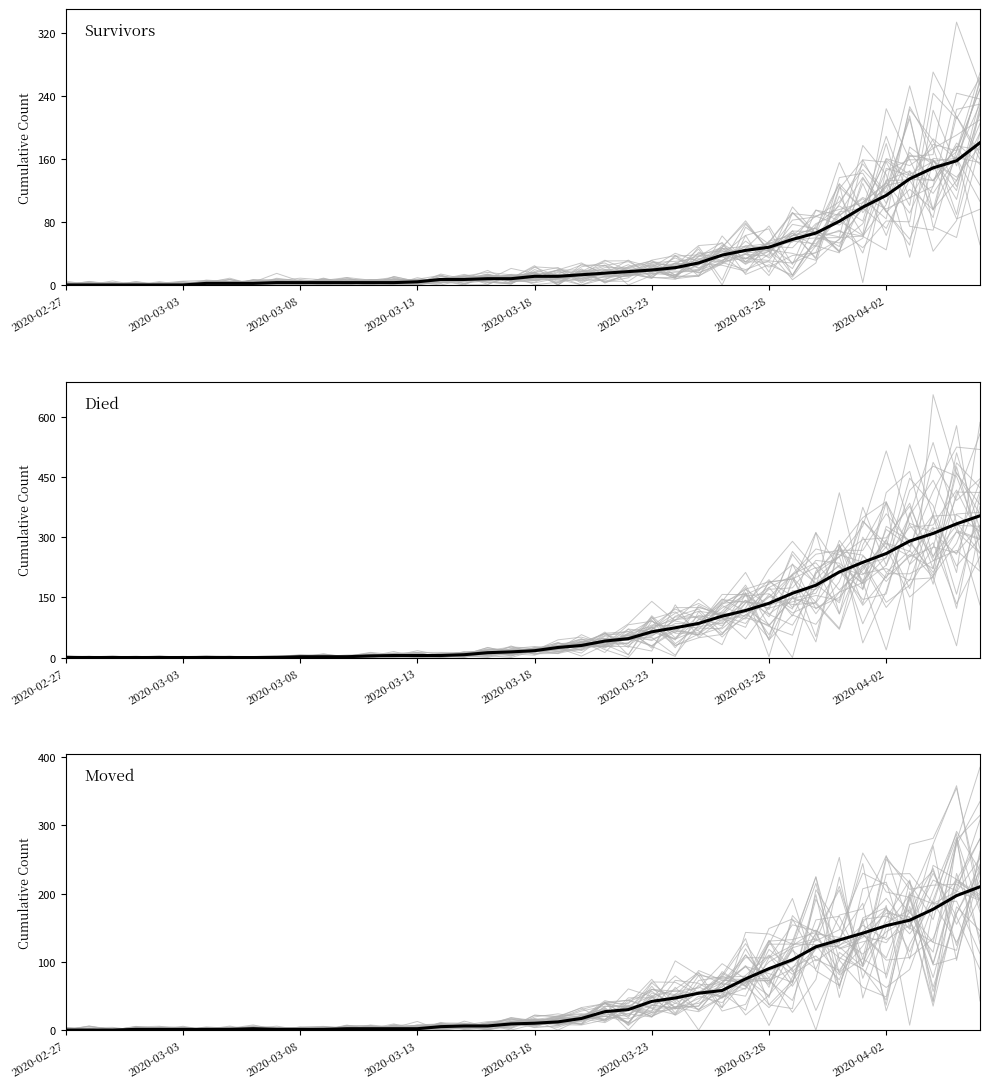

Between 37 and 2020-04-02, which is larger?

37